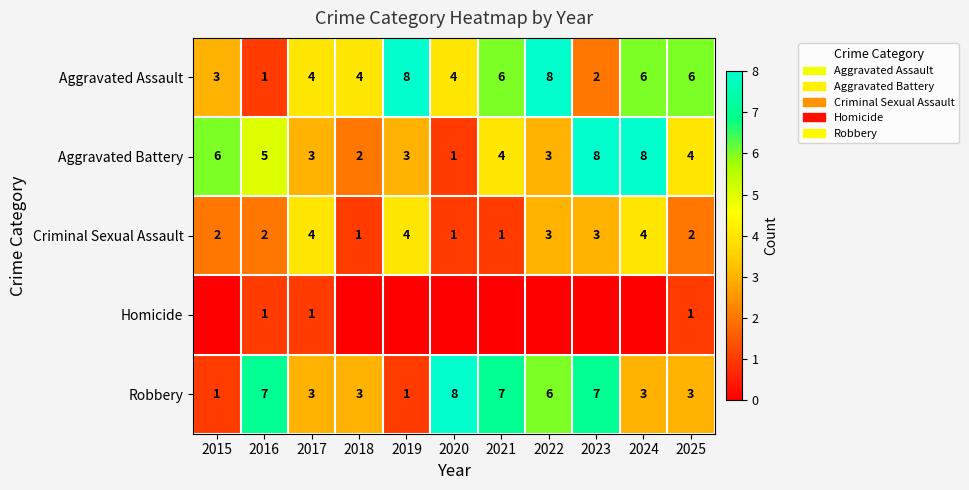

The Criminal Sexual Assault series shows 6 at 2019. True or false?

False